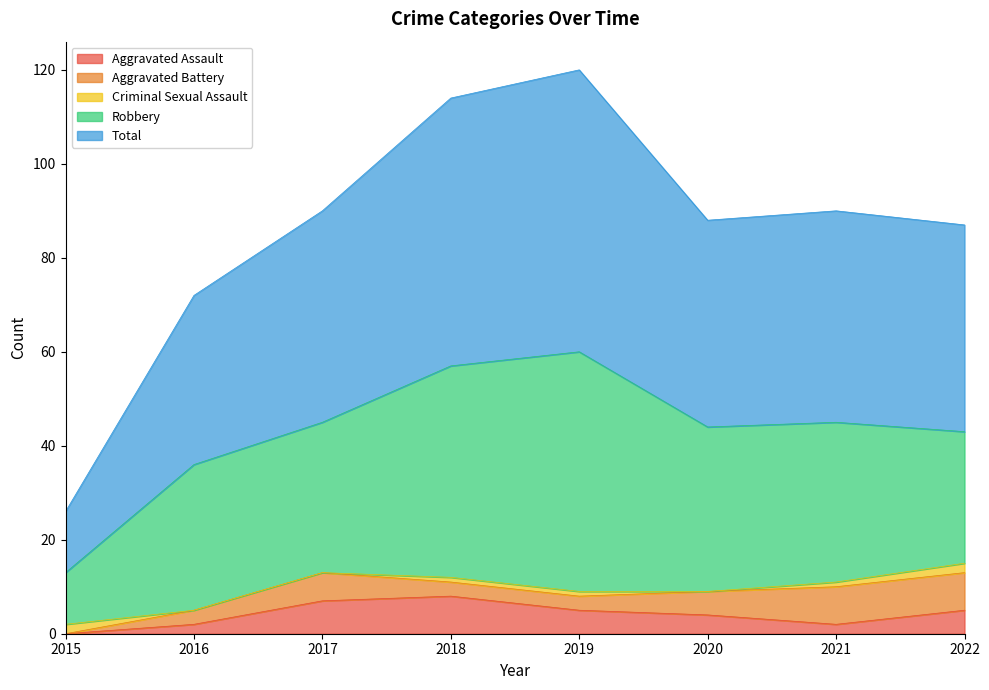

Which label corresponds to the smallest value in the chart?

2015